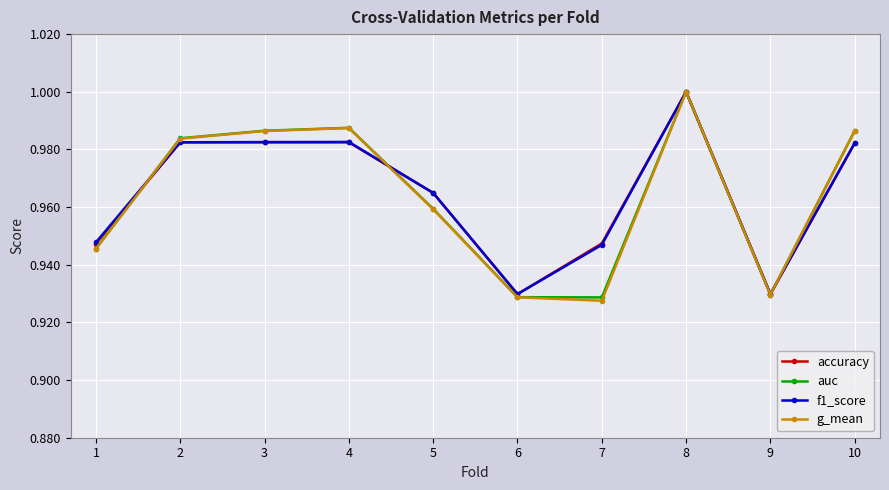

Is it true that auc equals 1.0 at 2?

True